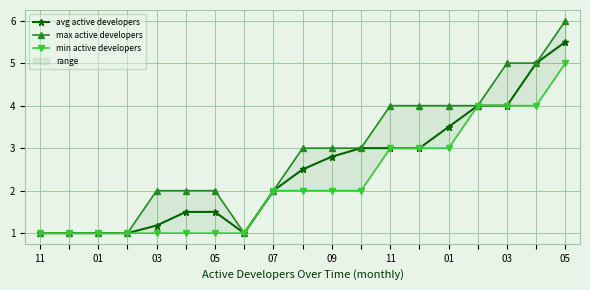

List the series in order of their overall mean, lowest first.

min active developers, avg active developers, max active developers